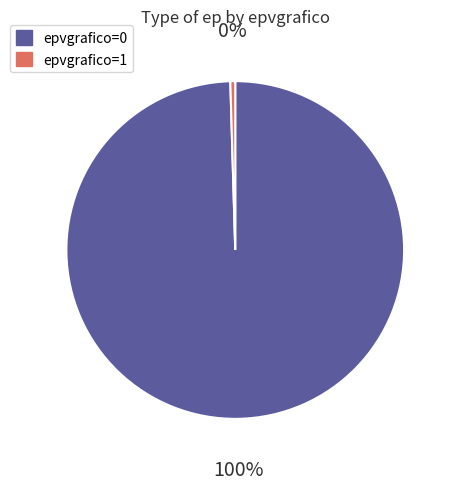

Is it true that epvgrafico=0 is 89% of the pie?

False